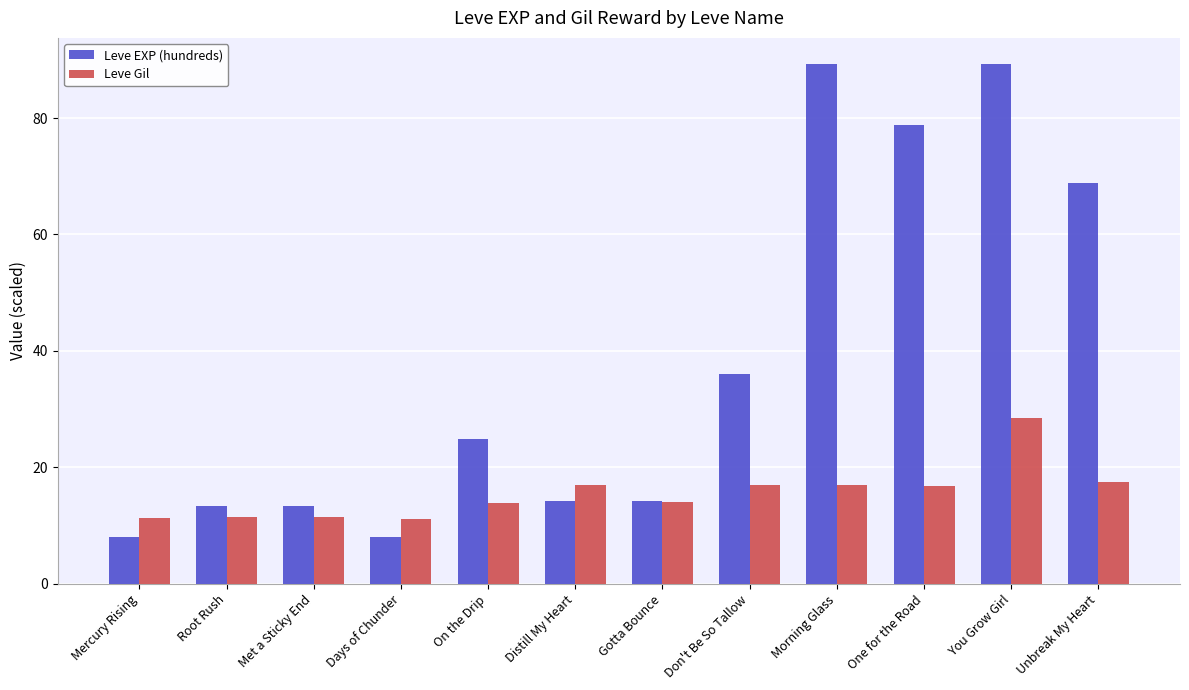

What is the minimum value for Leve Gil?

11.2